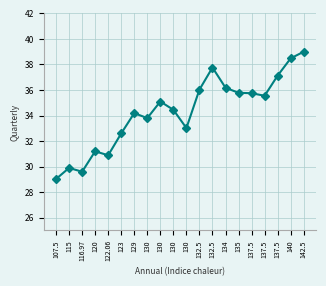

How many data points are less than 35?

10